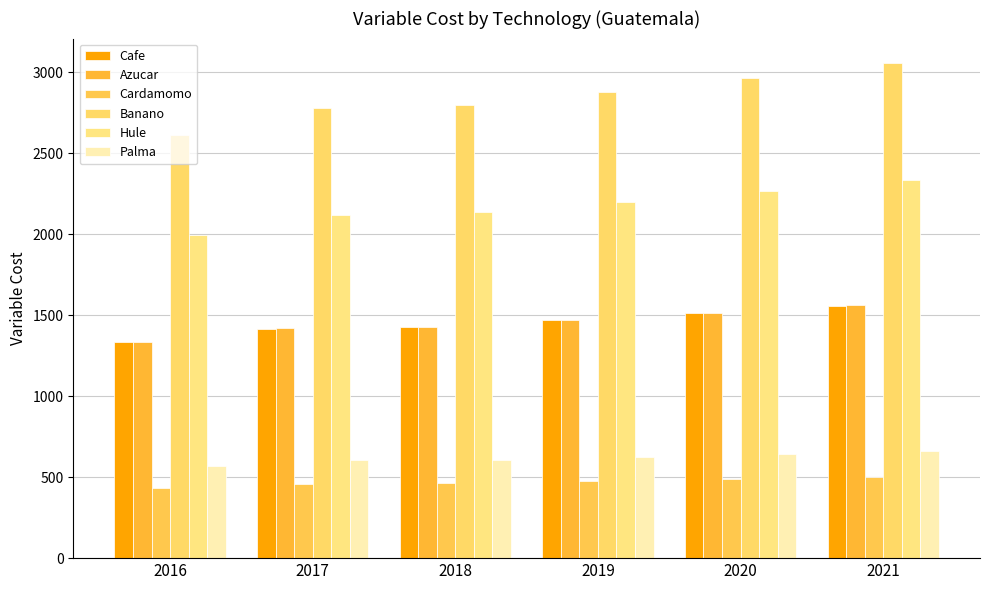

Count the number of data series in this chart.

6